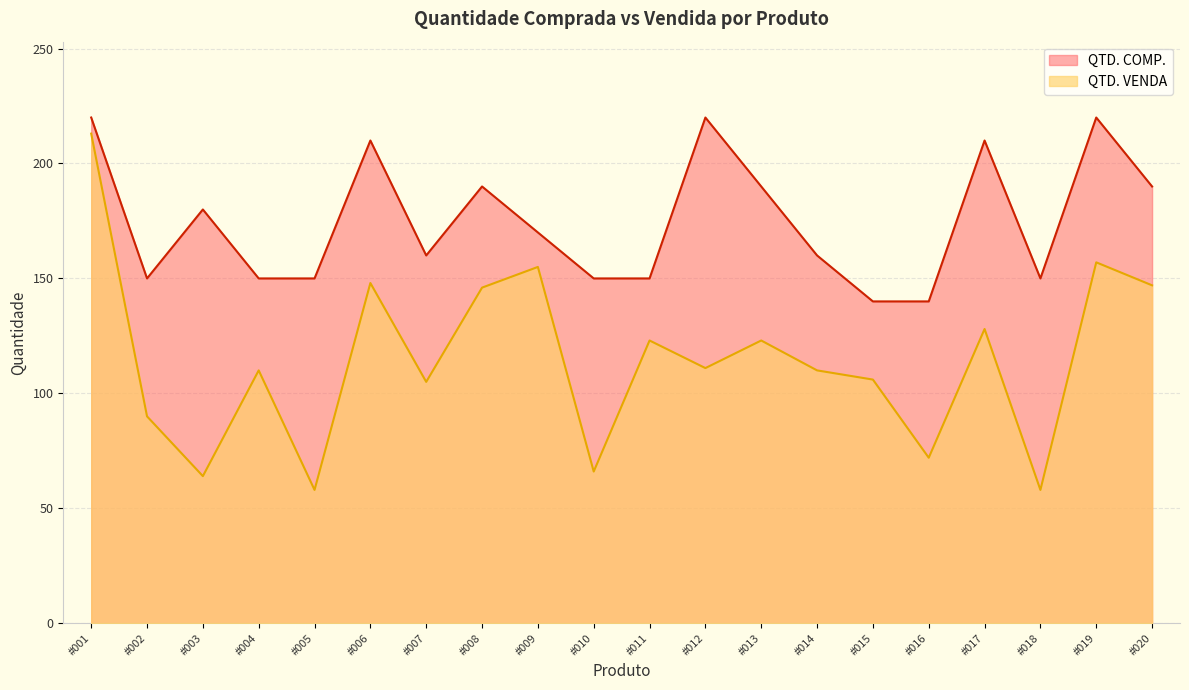

At how many categories does at least one series exceed 213?

3